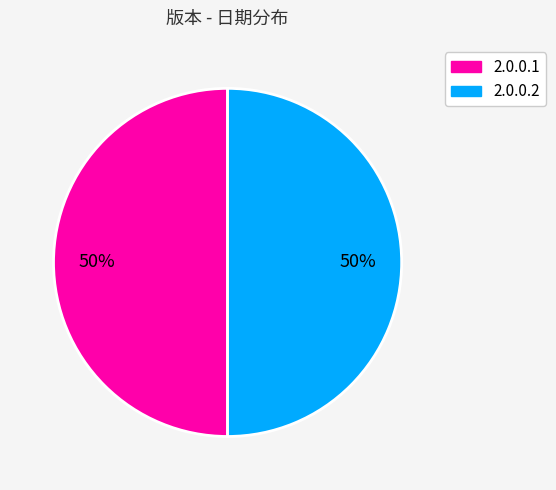

To the nearest percent, what percentage of the pie is 2.0.0.1?

50%